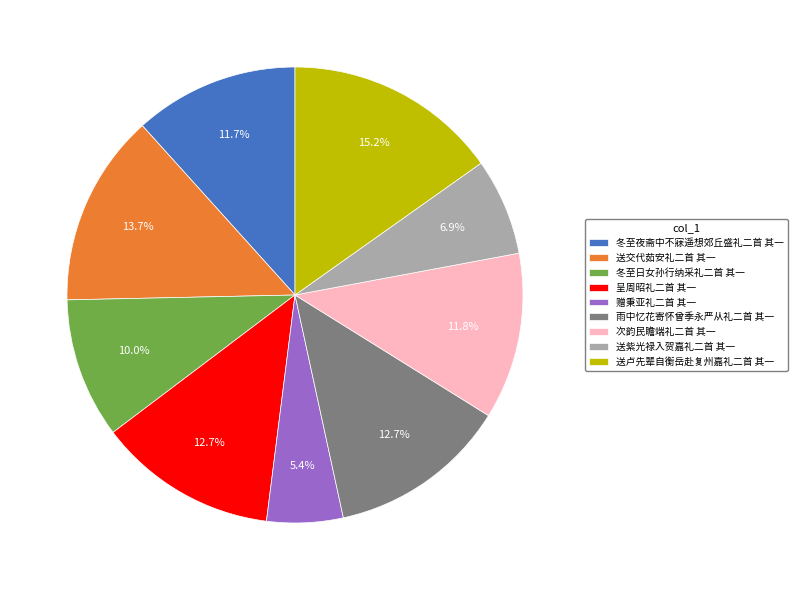

What is the ratio of the value at 送交代茹安礼二首 其一 to the value at 赠秉亚礼二首 其一?

2.5